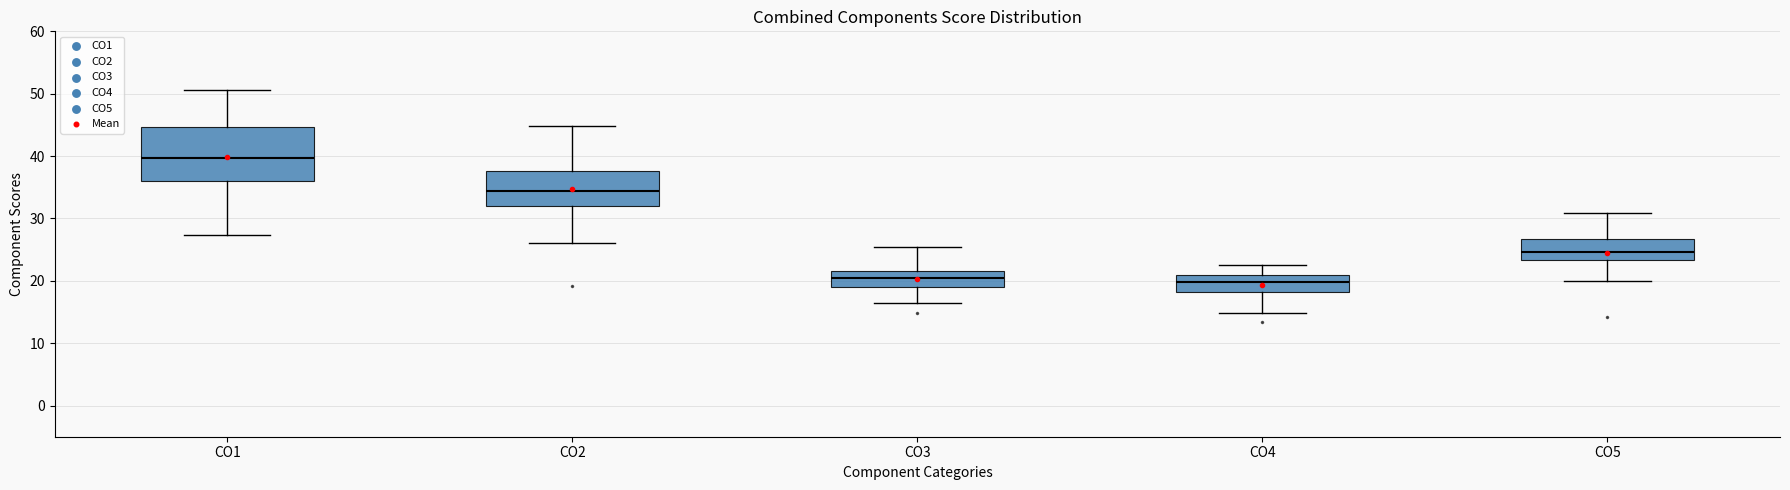

Reading left to right, read every box against the y-axis: the position of its median line, the range the box covers, and the ends of its whiskers. The values are not printed on the chart, so give them approximately, as read against the axis.

CO1: median 40, box 36 to 45, whiskers 27 to 51
CO2: median 34, box 32 to 38, whiskers 26 to 45
CO3: median 20, box 19 to 22, whiskers 16 to 25
CO4: median 20, box 18 to 21, whiskers 15 to 23
CO5: median 25, box 23 to 27, whiskers 20 to 31